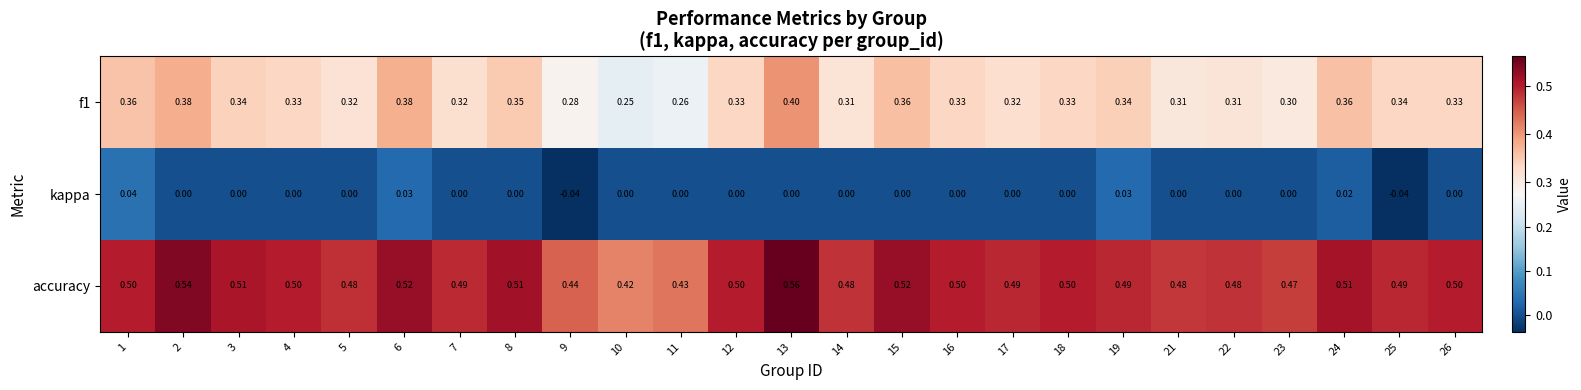

At which category is the sum across all series the highest?

13